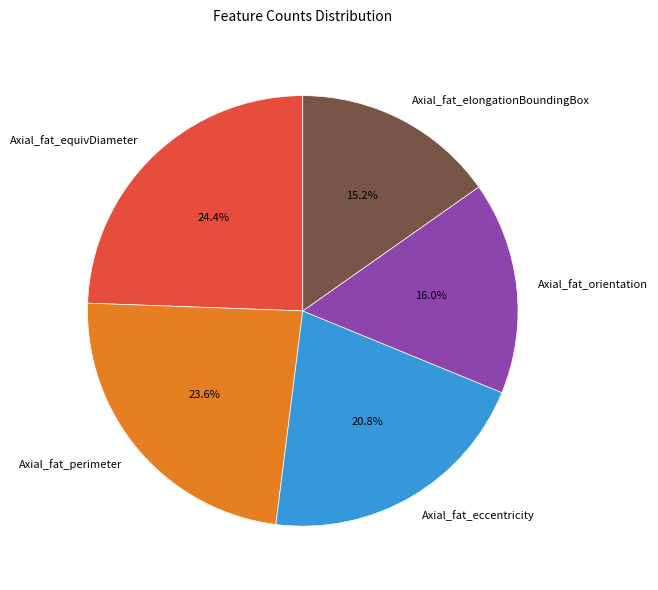

What is the largest slice in the pie chart?

Axial_fat_equivDiameter